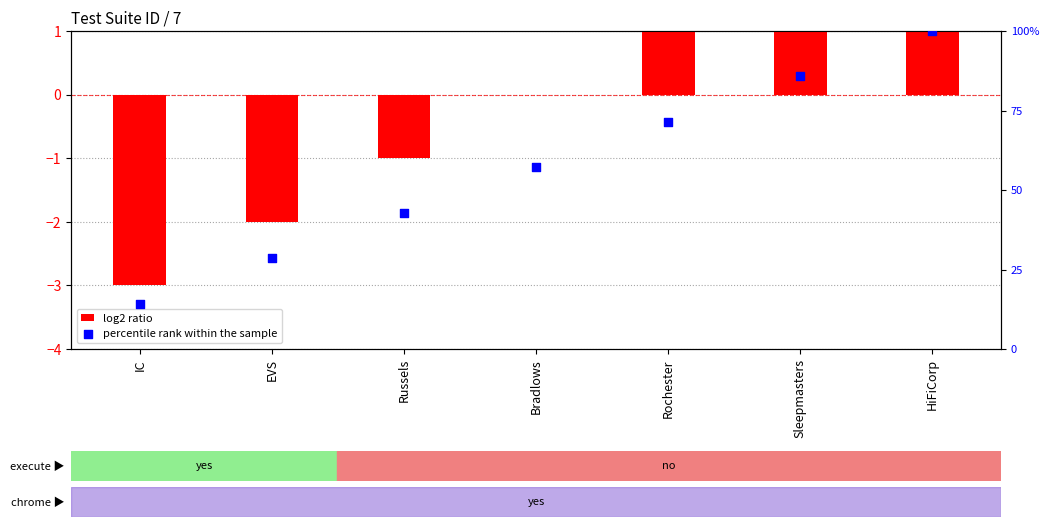

Which series reaches the minimum Y coordinate?

log2 ratio